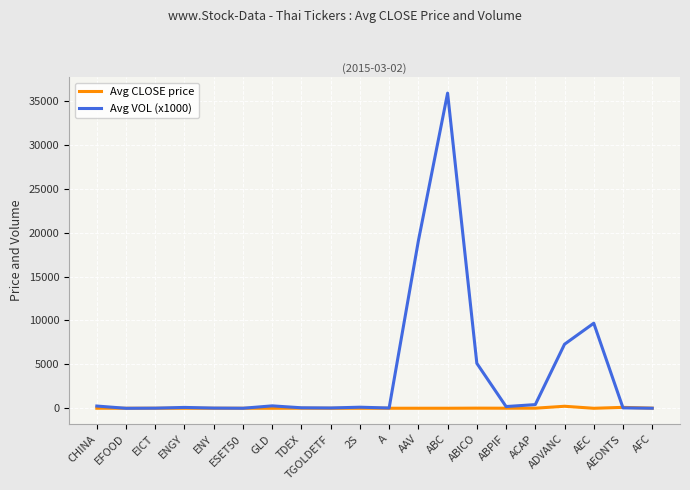

Is the value of Avg CLOSE price at ADVANC greater than the value of Avg VOL (x1000) at AEC?

No